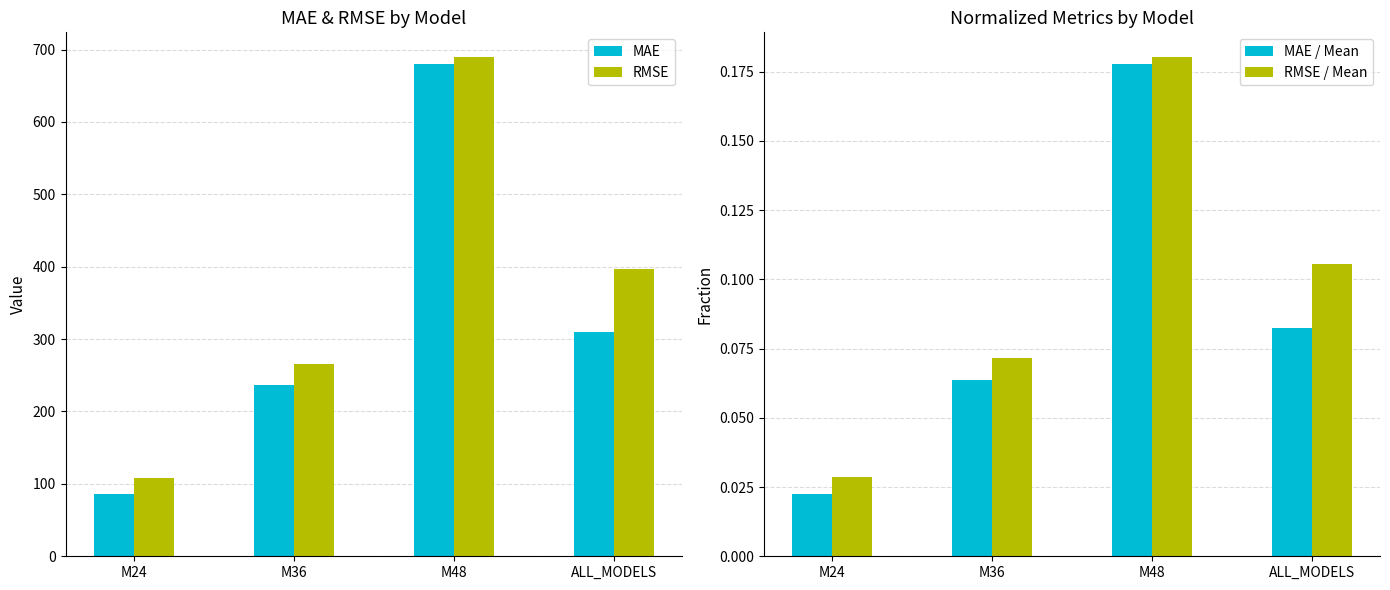

Which series has the largest total across all categories?

RMSE